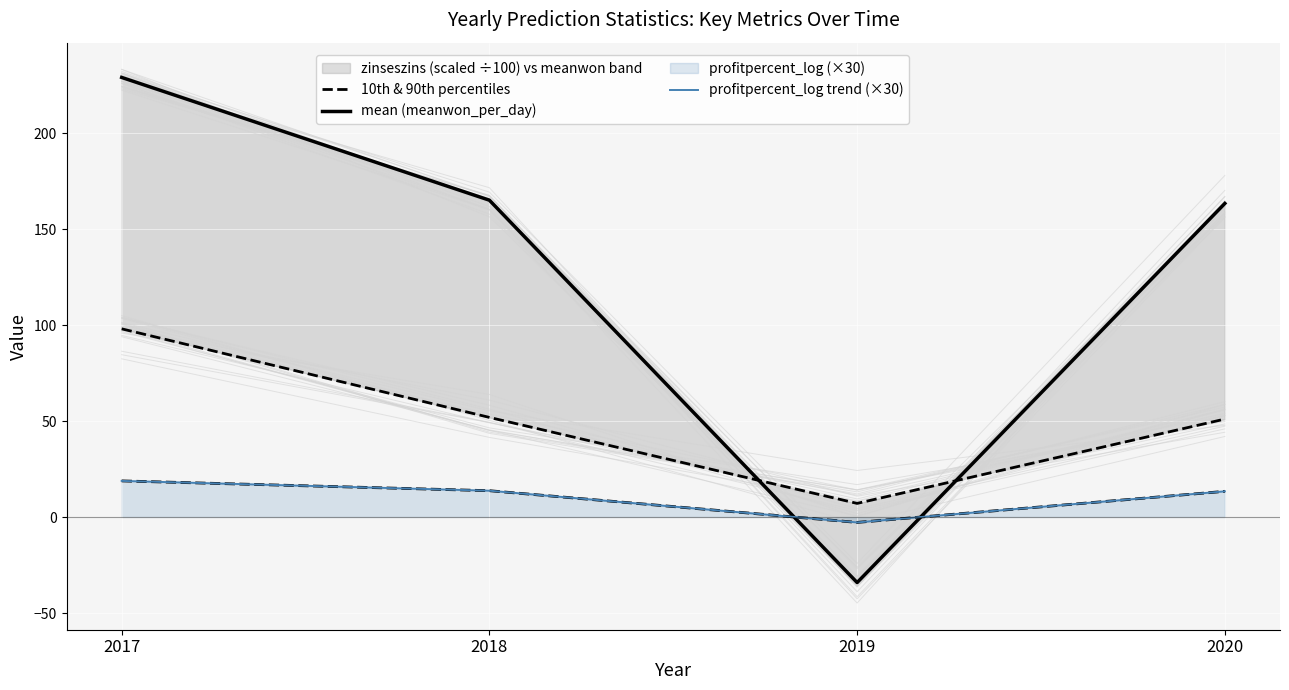

How many negative values does the mean (meanwon_per_day) series have?

1